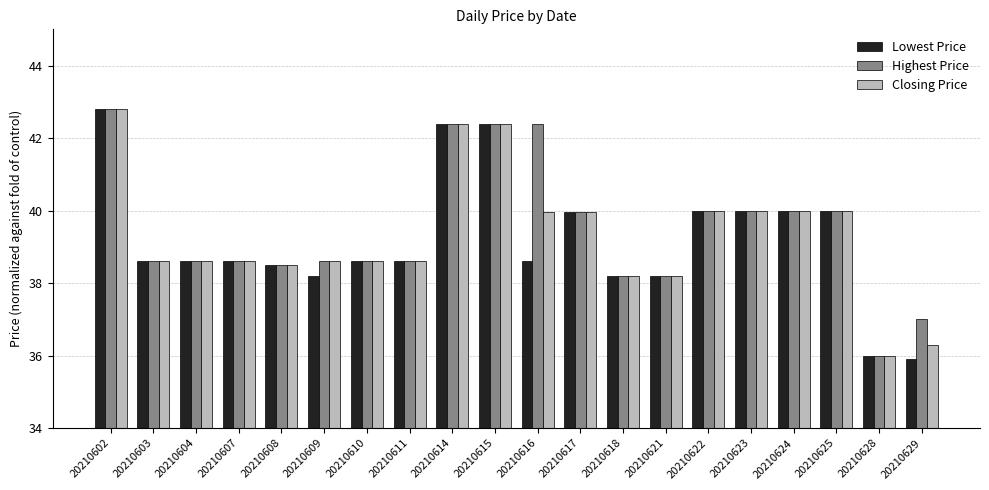

What is the sum of the Lowest Price values at 20210625 and 20210618?

78.2